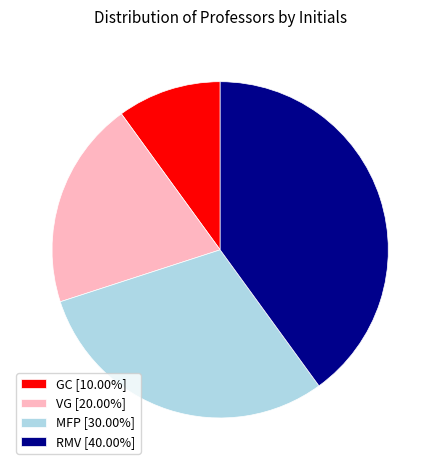

Is the sum of RMV [40.00%] and VG [20.00%] greater than half?

Yes